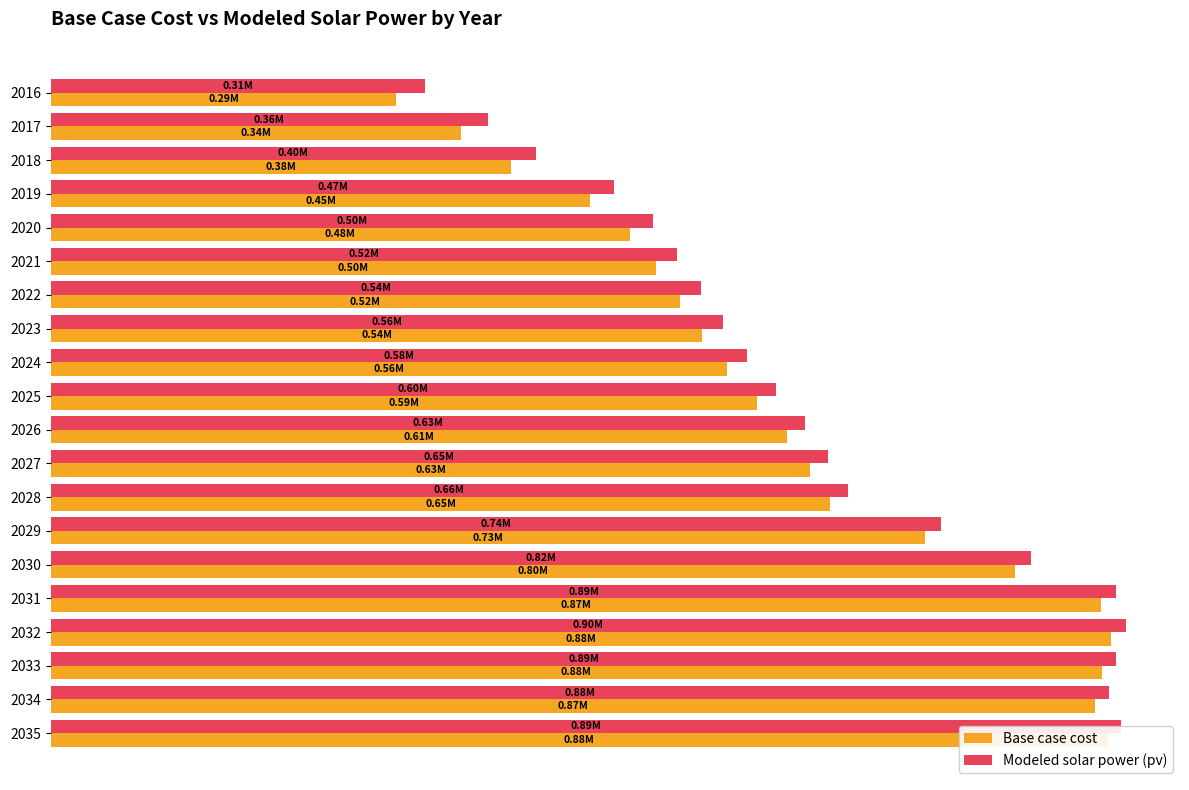

What is the difference between the maximum and minimum values in the Modeled solar power (pv) series?

583996.2